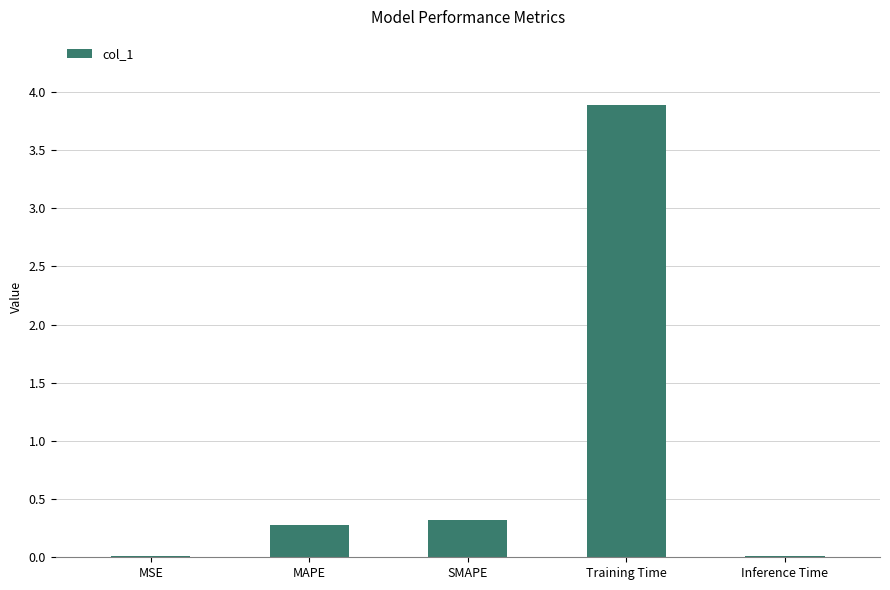

Count the number of categories in the chart.

5